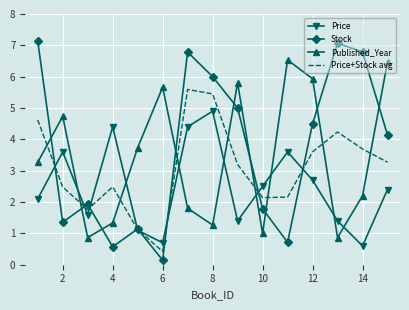

How many series are shown in this chart?

4